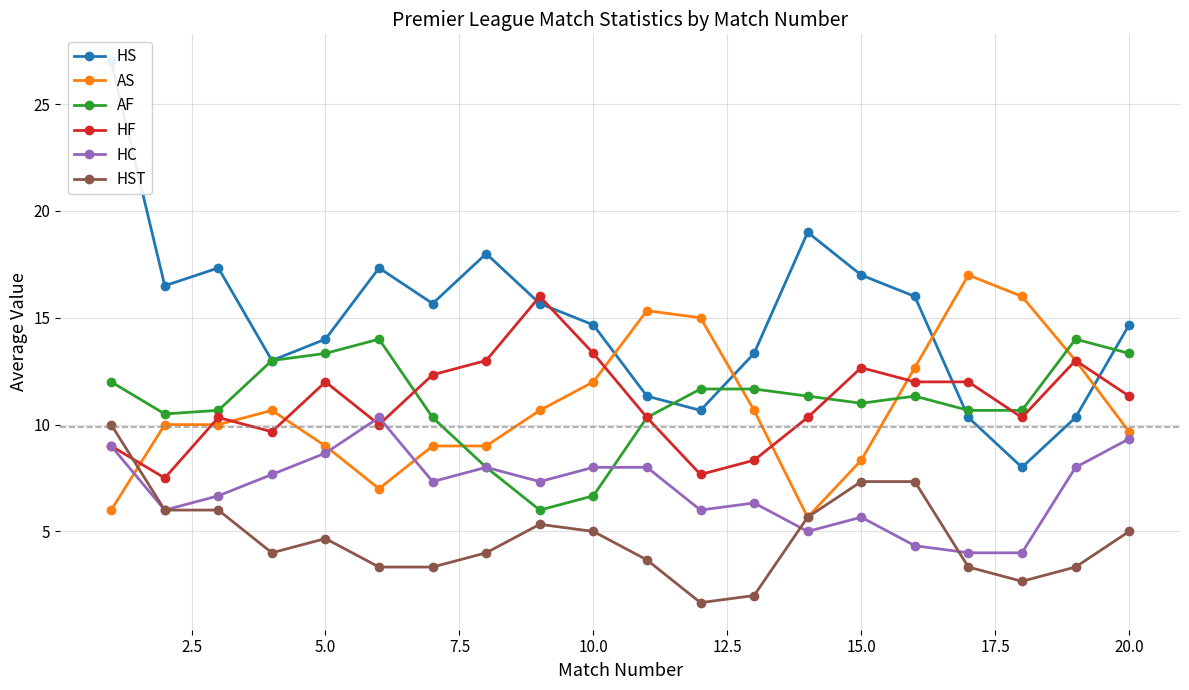

What is the greatest value displayed?

27.0